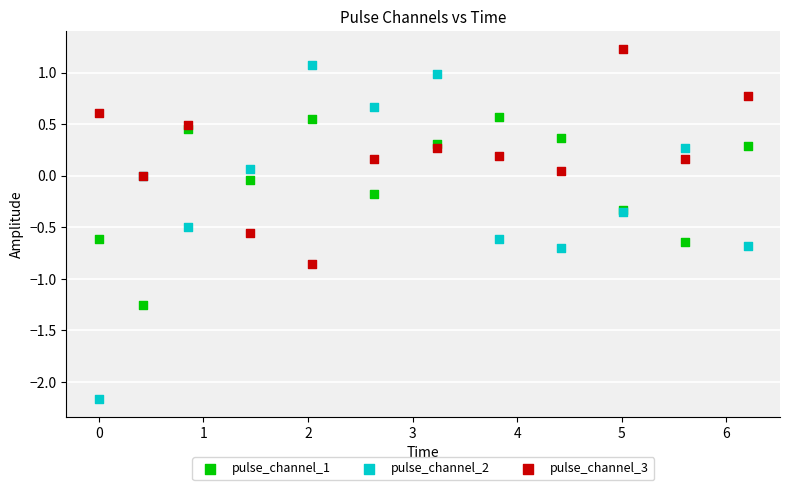

Which series has the largest Y range (max minus min)?

pulse_channel_2